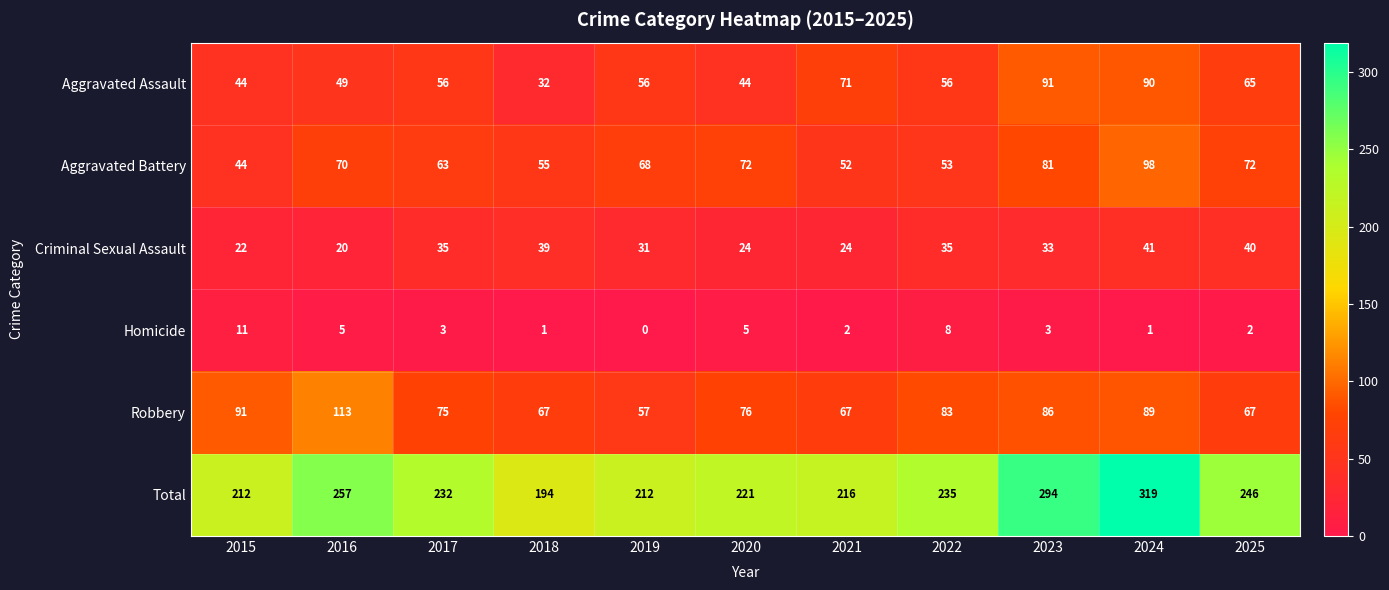

At 2019, list the series in order from smallest to largest.

Homicide, Criminal Sexual Assault, Aggravated Assault, Robbery, Aggravated Battery, Total